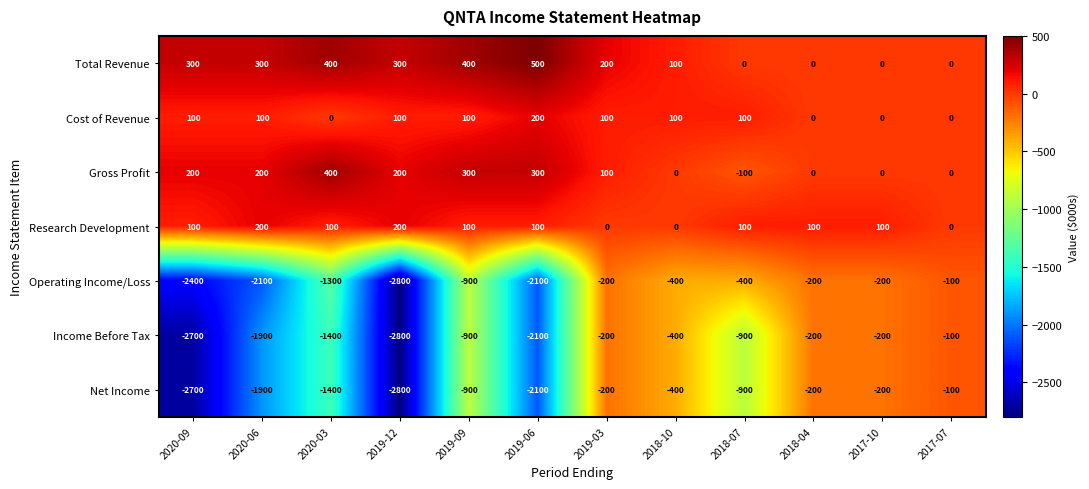

At which label does Operating Income/Loss first exceed -400?

2019-03